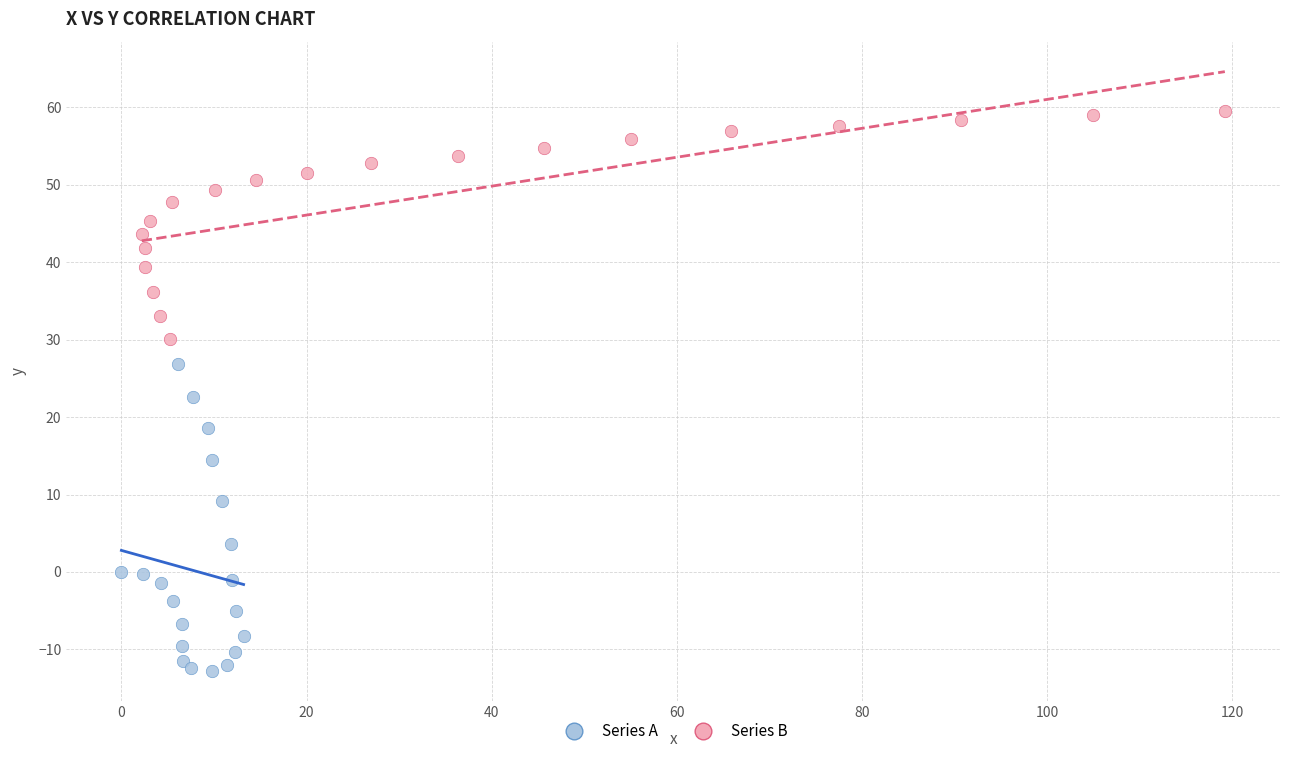

What are all the series names shown in the legend?

Series A, Series B